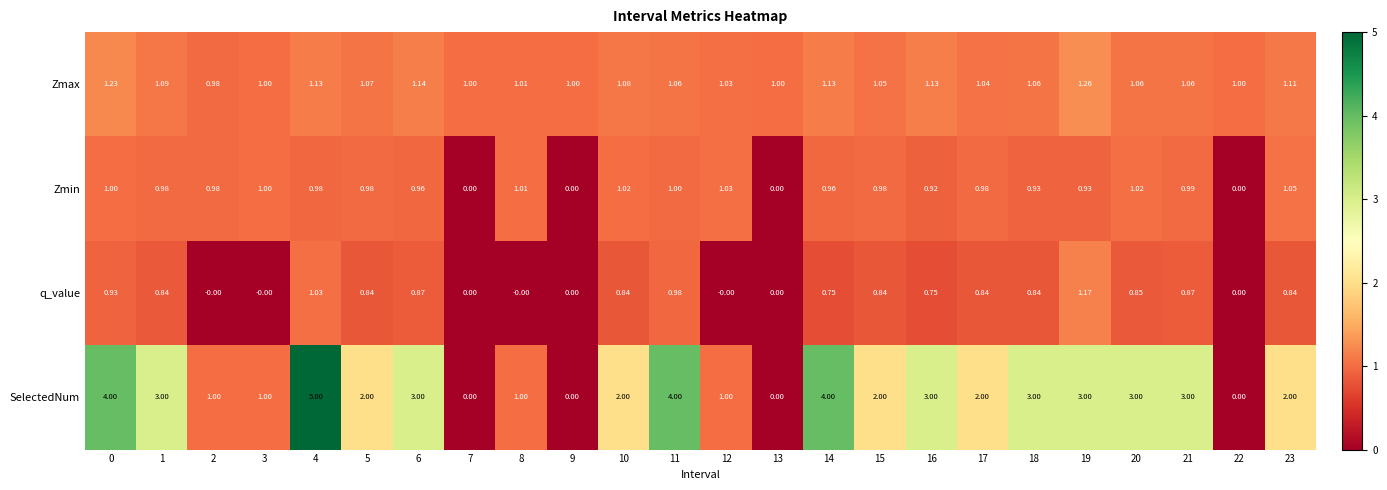

How many values in q_value are above zero?

16